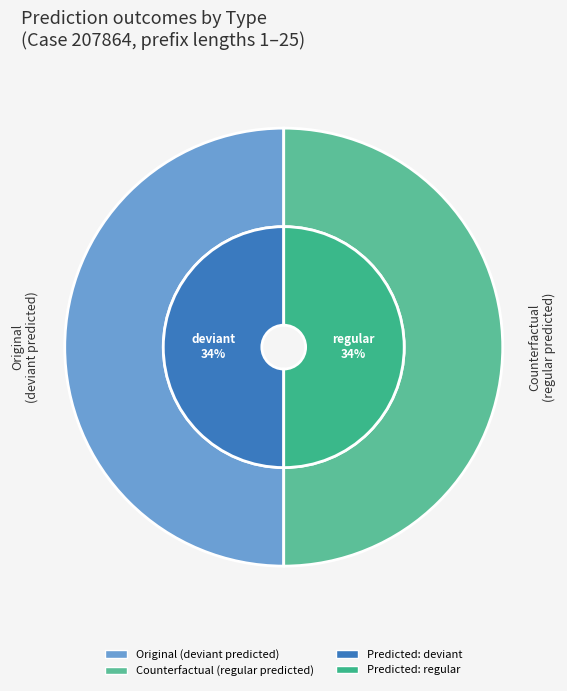

Which series has the largest range (max minus min)?

Original